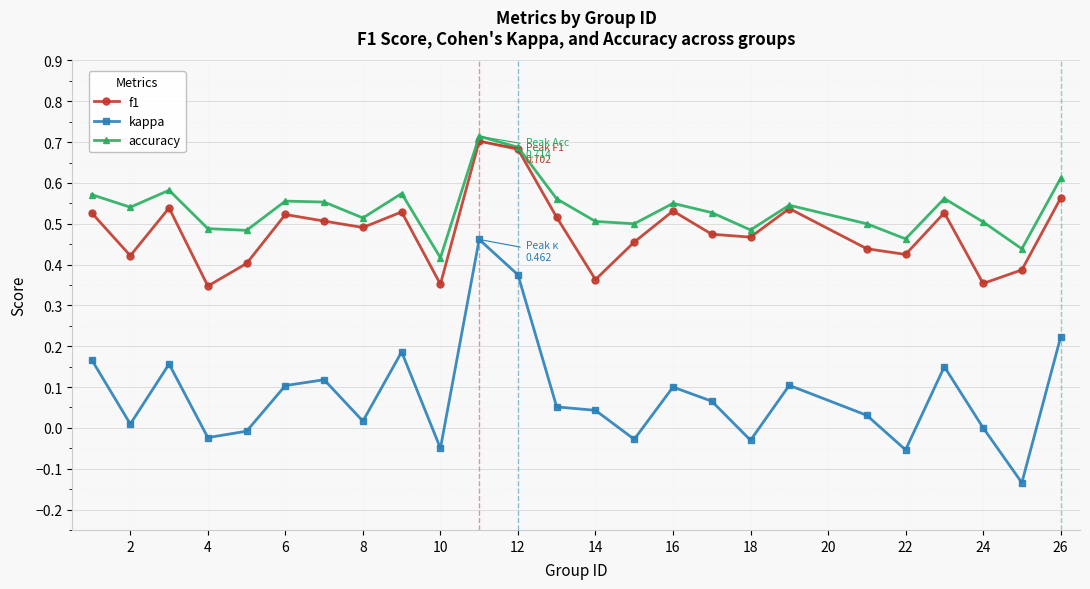

True or false: accuracy has more than 0 interior local peaks.

True